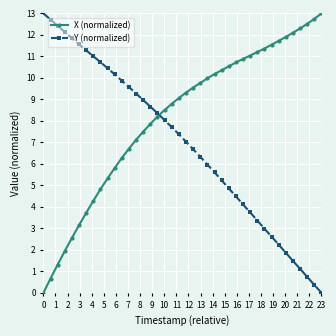

What is the maximum value for X (normalized)?

13.0